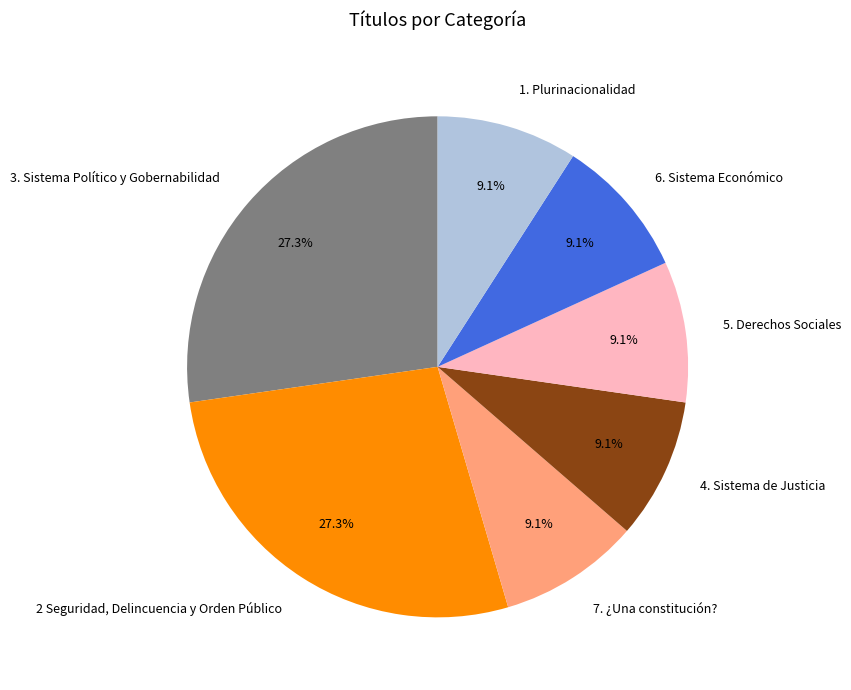

What percentage is the 4. Sistema de Justicia slice, to the nearest percent?

9%